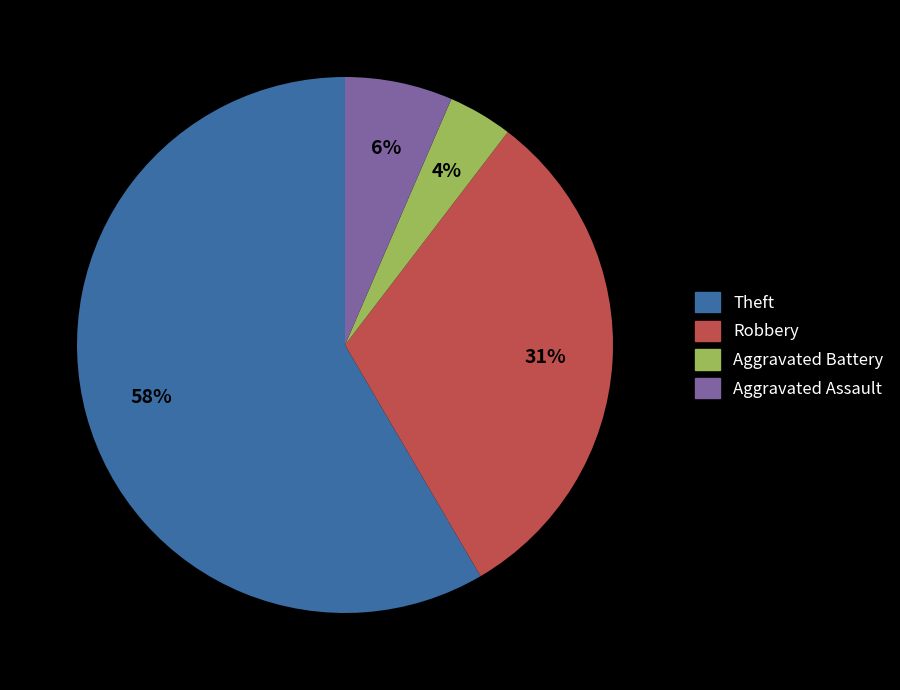

Is there a majority slice in this chart?

Yes